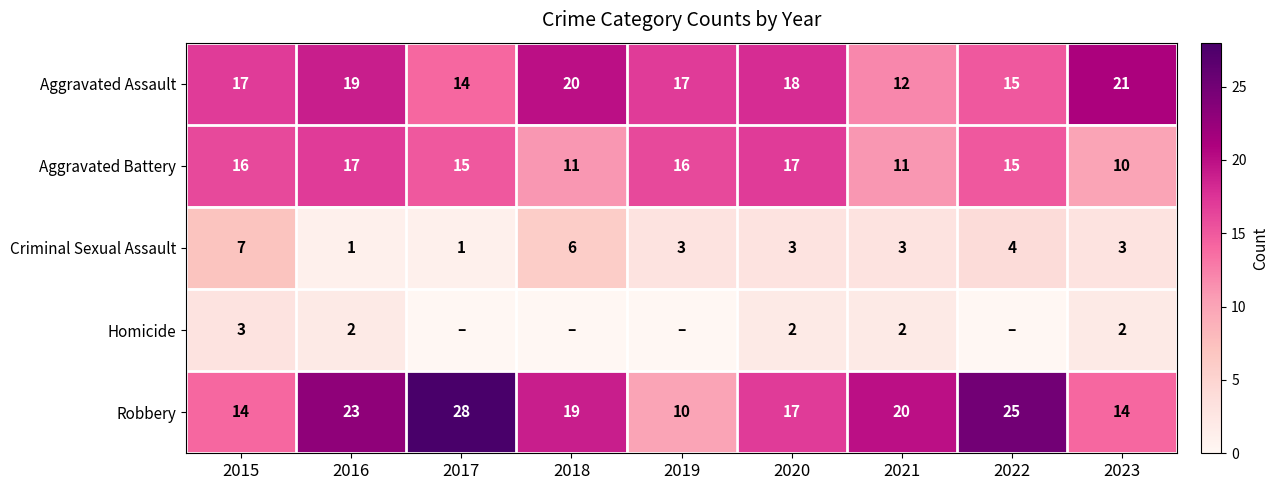

Is it true that Homicide equals 2 at 2023?

True